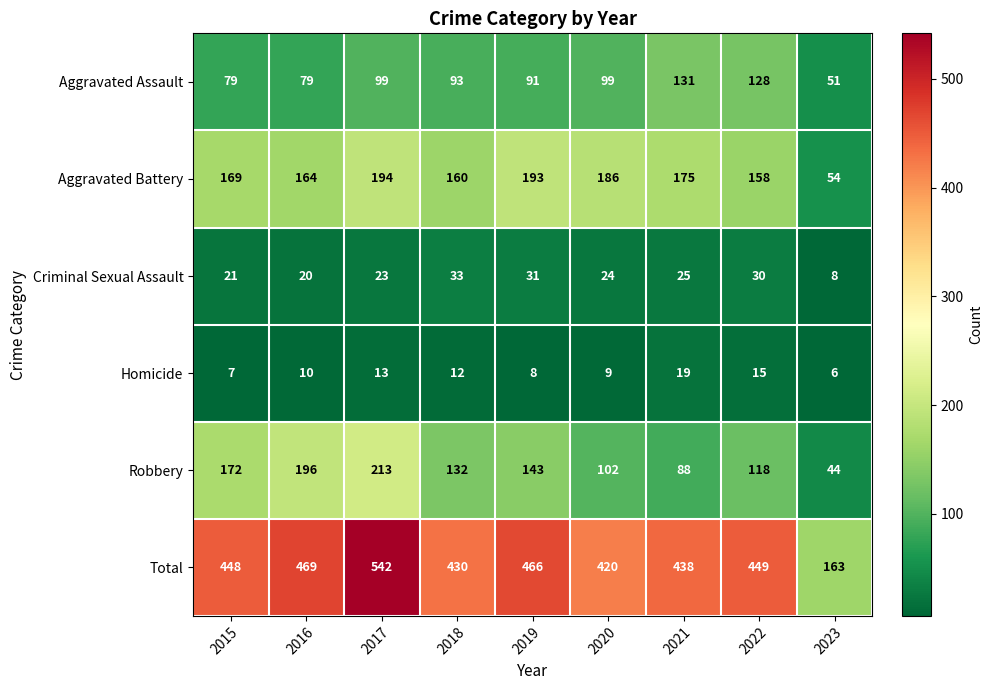

Which category has the lowest value in the Aggravated Assault series?

2023